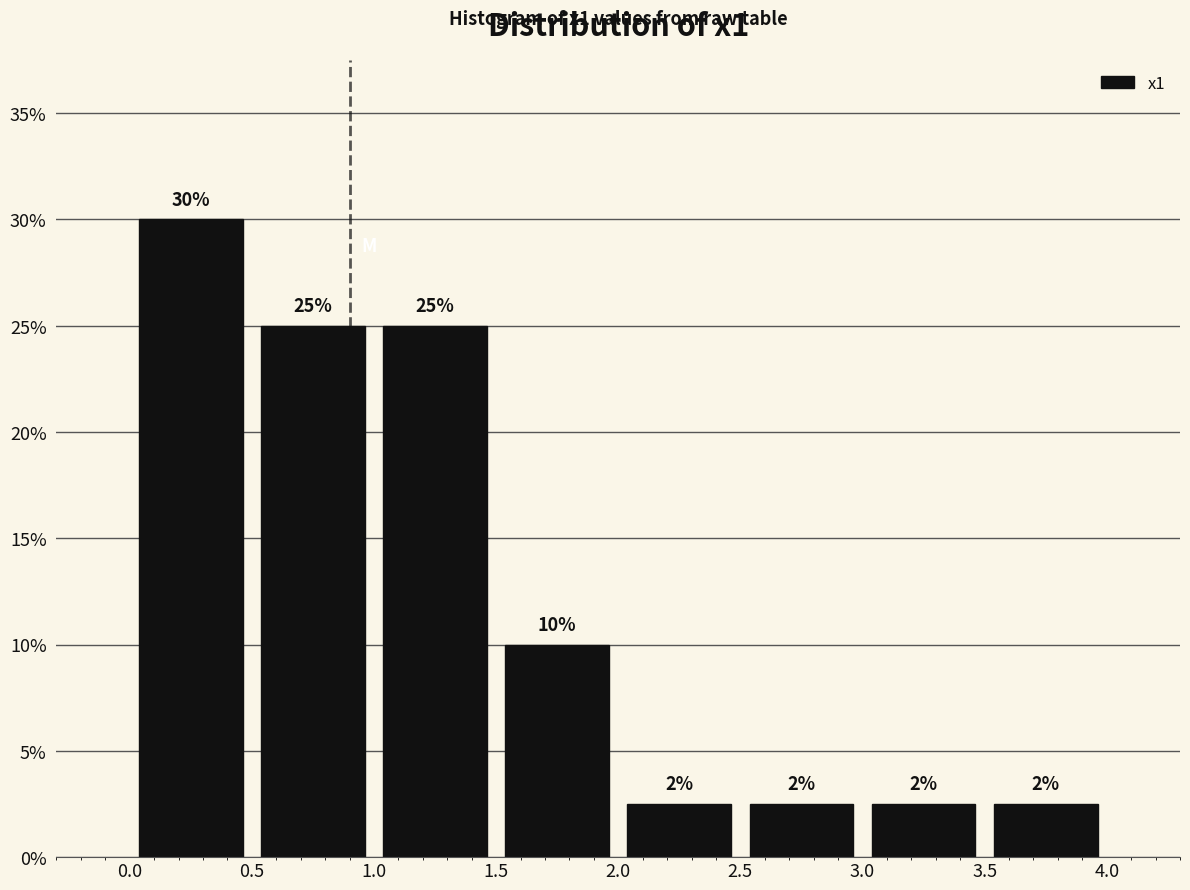

Which range on the x-axis has the tallest bar?

0.0 to 0.5